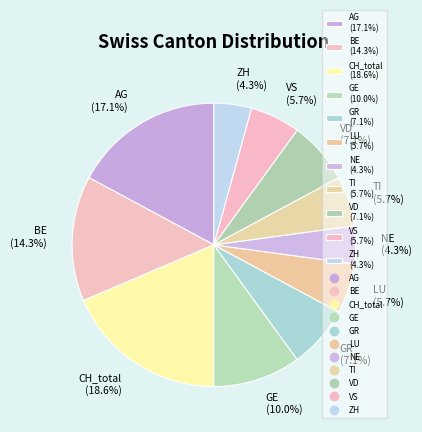

Which has a higher value, GE (10.0%) or GR (7.1%)?

GE (10.0%)